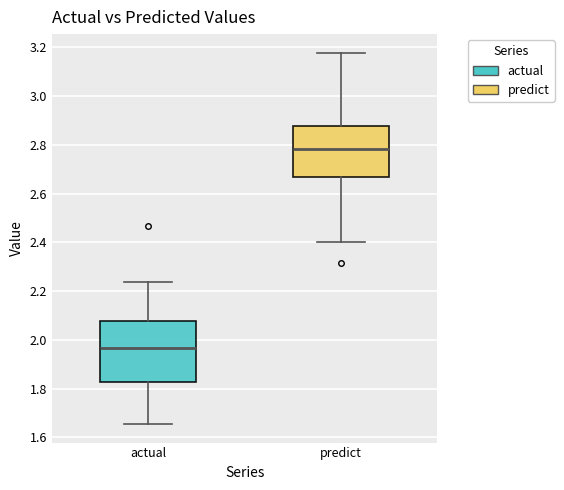

Reading left to right, transcribe this box plot: for each box, give where its median line is, the range the box spans, and where its two whiskers end, as read against the y-axis. The values are not printed on the chart, so give them approximately, as read against the axis.

actual: median 1.96, box 1.82 to 2.08, whiskers 1.66 to 2.24
predict: median 2.78, box 2.66 to 2.88, whiskers 2.40 to 3.18